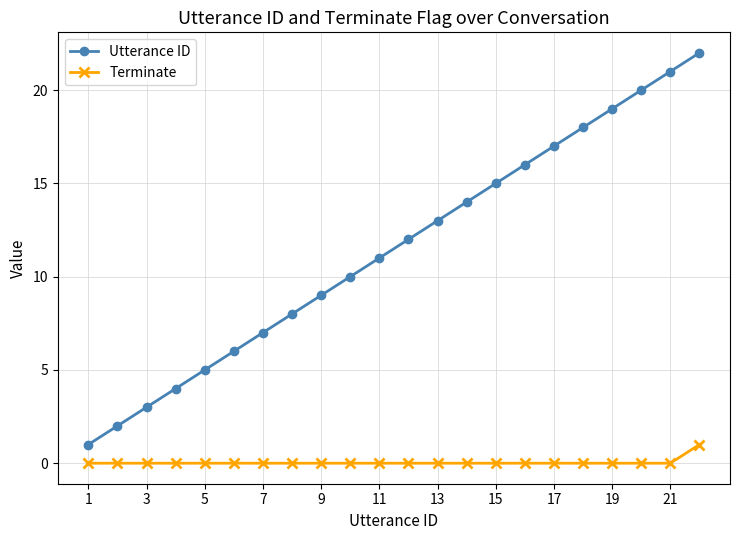

Rank the series by their average value, from highest to lowest.

Utterance ID, Terminate